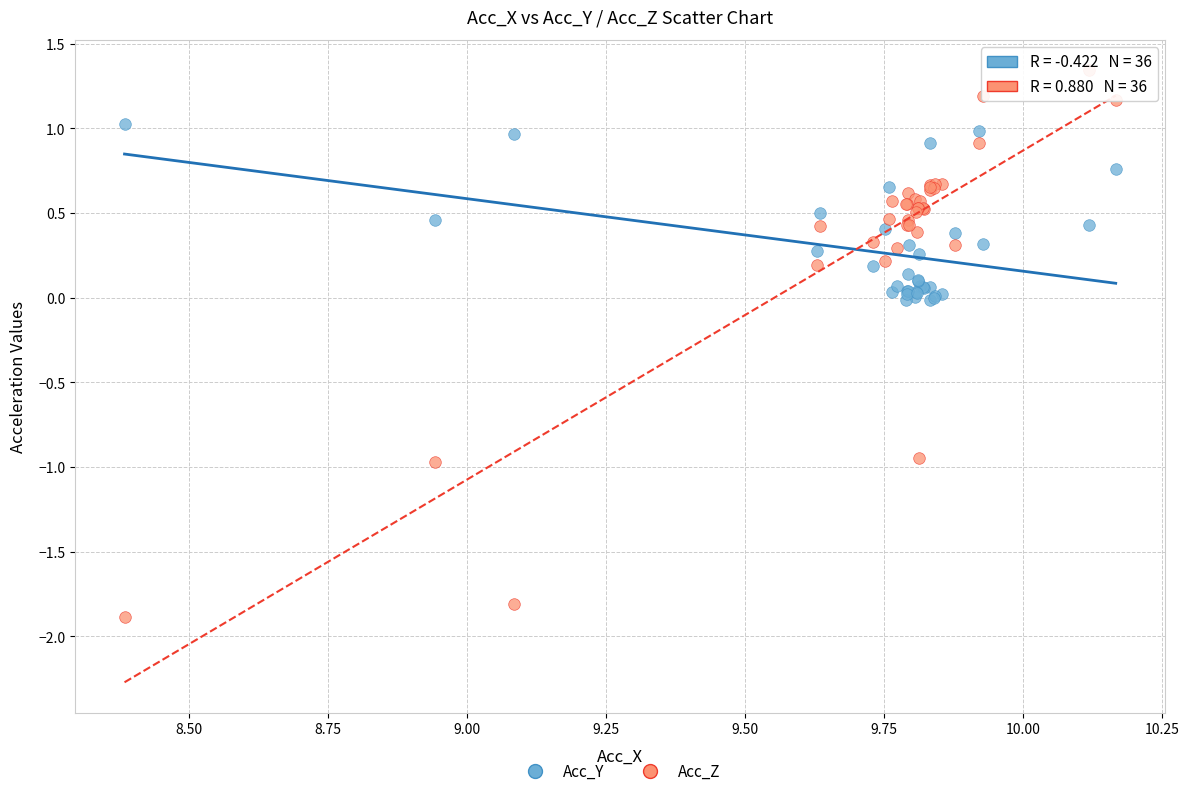

Which series contains the highest Y value?

Acc_Z